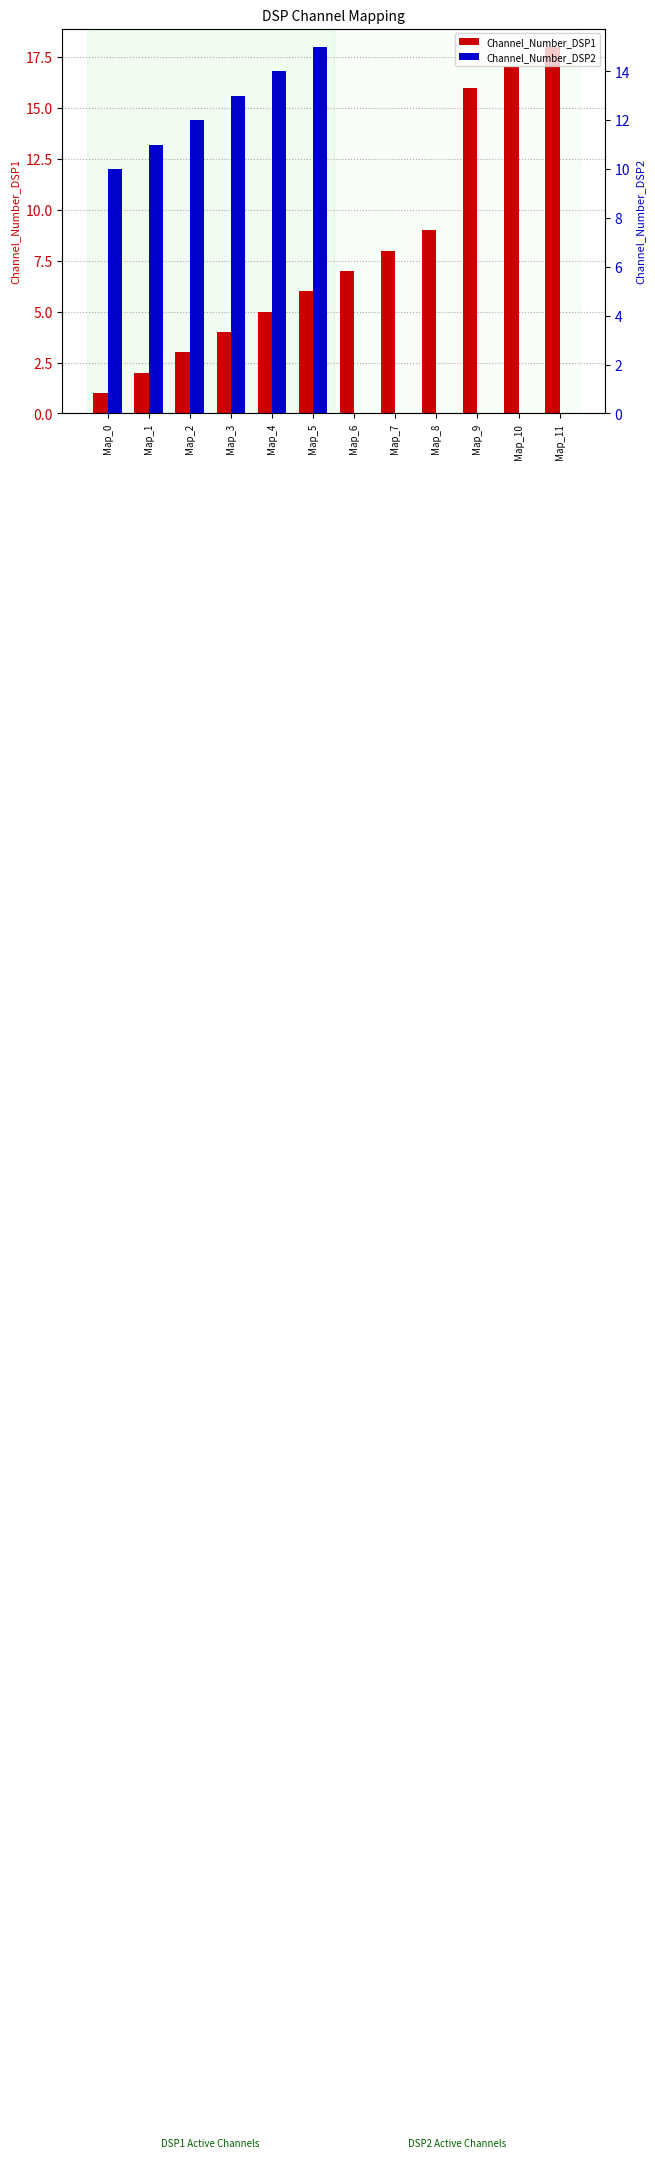

What value does the Channel_Number_DSP1 series have at Map_8?

9